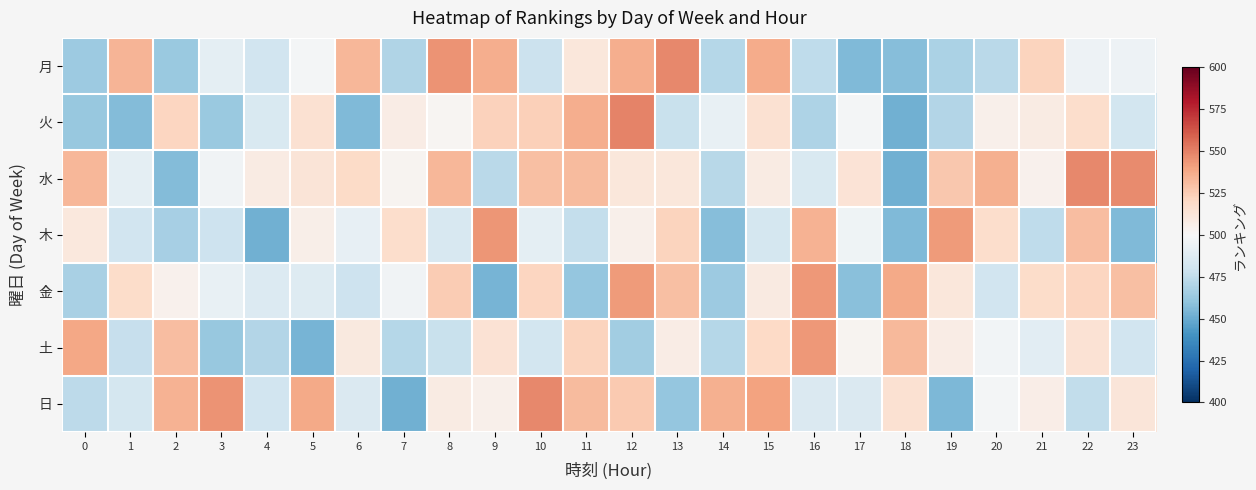

Reading right to left, what are all the values shown in this chart?

row_0: 495.1	494.8	522.5	473.0	468.4	457.7	456.2	475.0	537.2	471.8	548.1	536.4	511.4	478.8	536.5	545.1	469.7	533.4	497.8	480.8	490.3	462.7	533.7	464.0
row_1: 481.3	517.8	508.5	504.8	470.8	452.3	497.8	468.8	515.3	492.2	477.6	549.8	536.7	524.1	523.2	501.9	507.2	456.1	515.4	484.6	463.1	521.3	456.3	462.3
row_2: 547.5	548.2	504.7	535.9	527.3	451.8	513.8	484.8	508.5	472.2	511.5	511.4	531.6	530.1	472.8	533.0	502.6	519.4	512.9	508.3	496.7	456.9	490.3	533.1
row_3: 455.6	530.9	474.3	517.5	542.7	456.0	495.7	534.9	482.7	457.6	522.3	505.0	476.2	490.0	544.0	484.1	517.9	491.7	505.7	452.2	479.2	467.0	480.8	510.2
row_4: 530.3	521.7	518.4	480.6	511.1	538.3	457.9	543.2	509.1	463.6	529.8	542.9	461.2	521.8	453.8	525.5	496.6	479.1	487.1	486.2	492.5	504.3	518.7	467.9
row_5: 480.8	514.7	489.2	497.3	507.7	532.5	502.6	543.2	520.2	471.3	507.6	465.3	522.3	481.4	514.4	477.8	471.2	509.5	453.8	470.7	462.1	530.9	477.0	538.7
row_6: 512.4	475.3	506.9	498.0	455.4	515.1	485.3	485.3	540.3	535.4	461.4	526.1	532.0	547.7	504.8	507.9	451.7	485.6	537.8	480.9	544.8	534.8	482.6	473.4